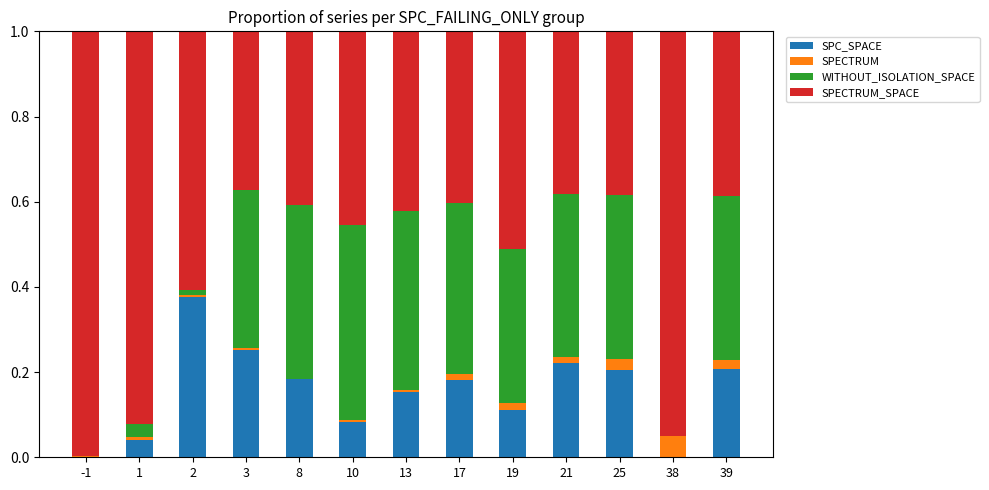

How many series are shown in this chart?

4